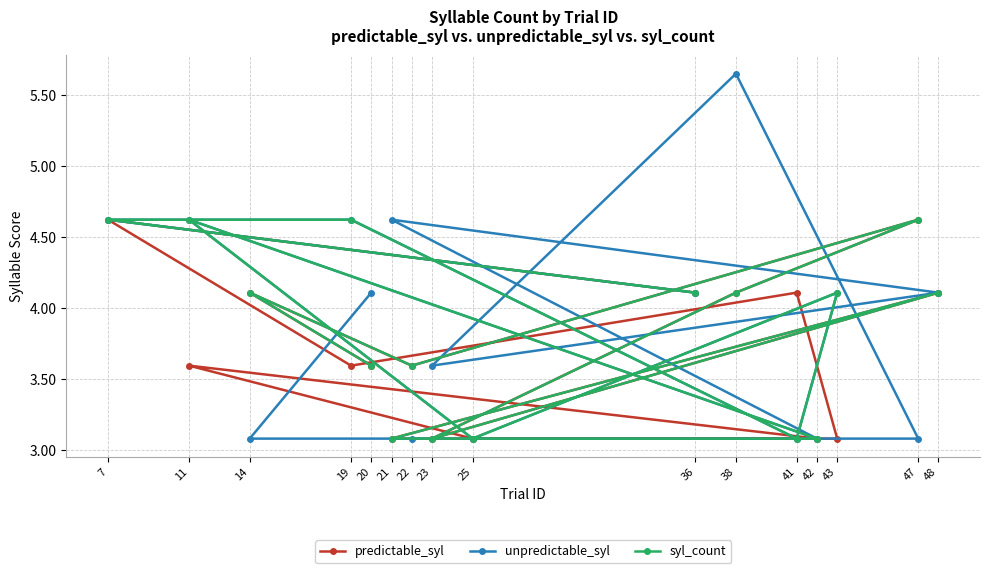

What are all the series names shown in the legend?

predictable_syl, unpredictable_syl, syl_count